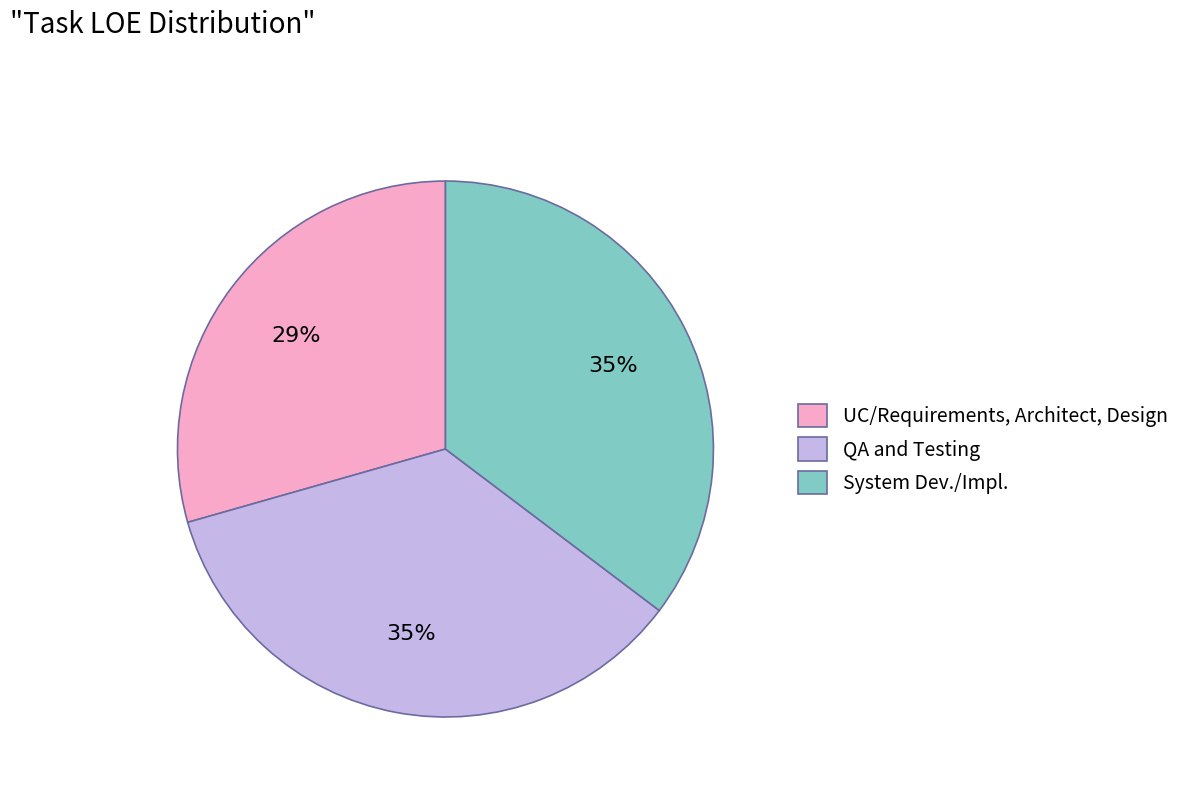

Do UC/Requirements, Architect, Design and QA and Testing together represent more than half of the pie?

Yes